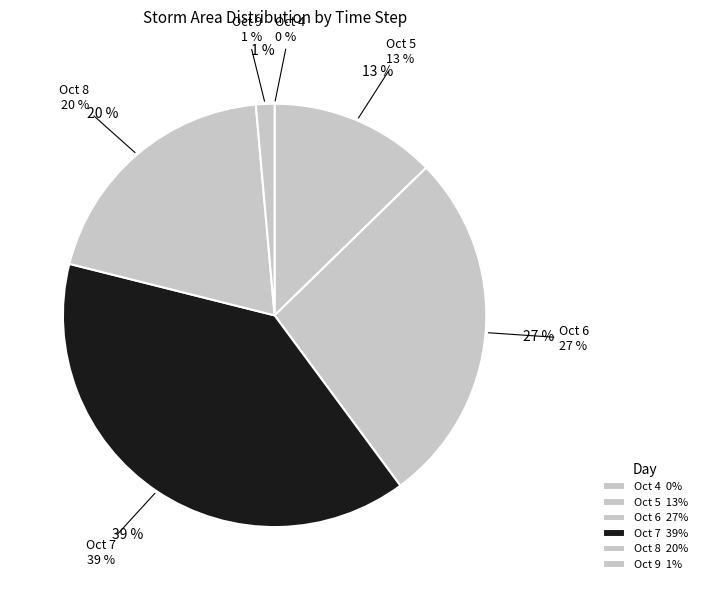

Which category has the smallest portion of the pie?

4